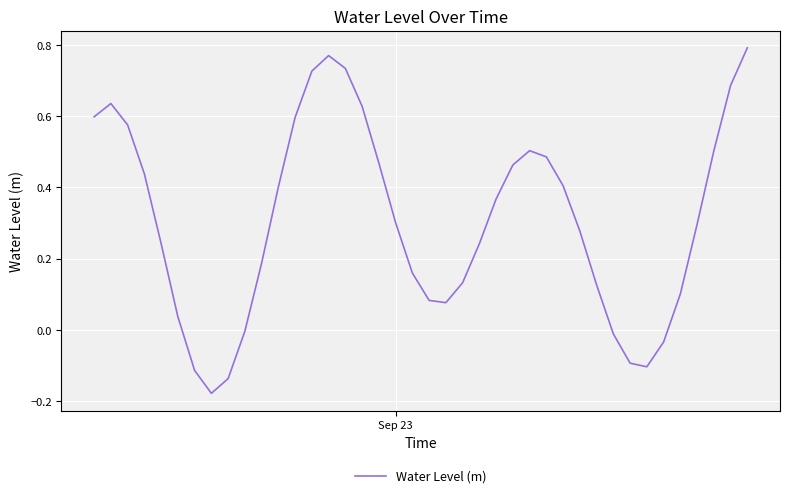

What is the difference between the maximum and minimum values?

1.0